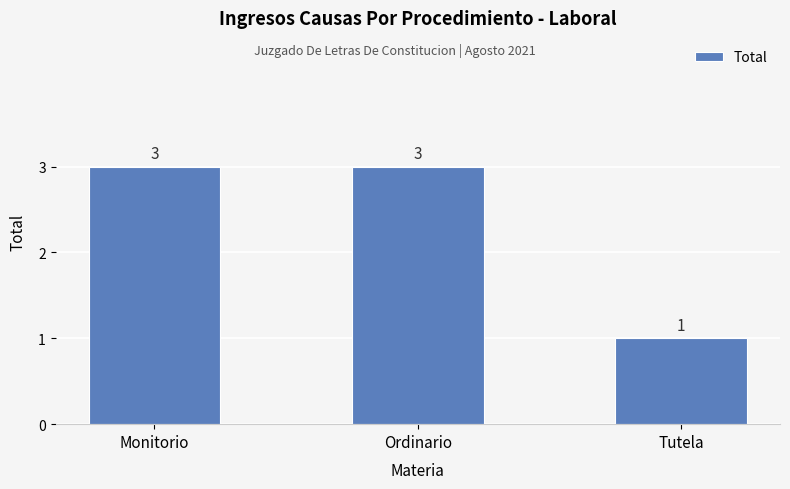

What is the sum of the values at Tutela and Ordinario?

4